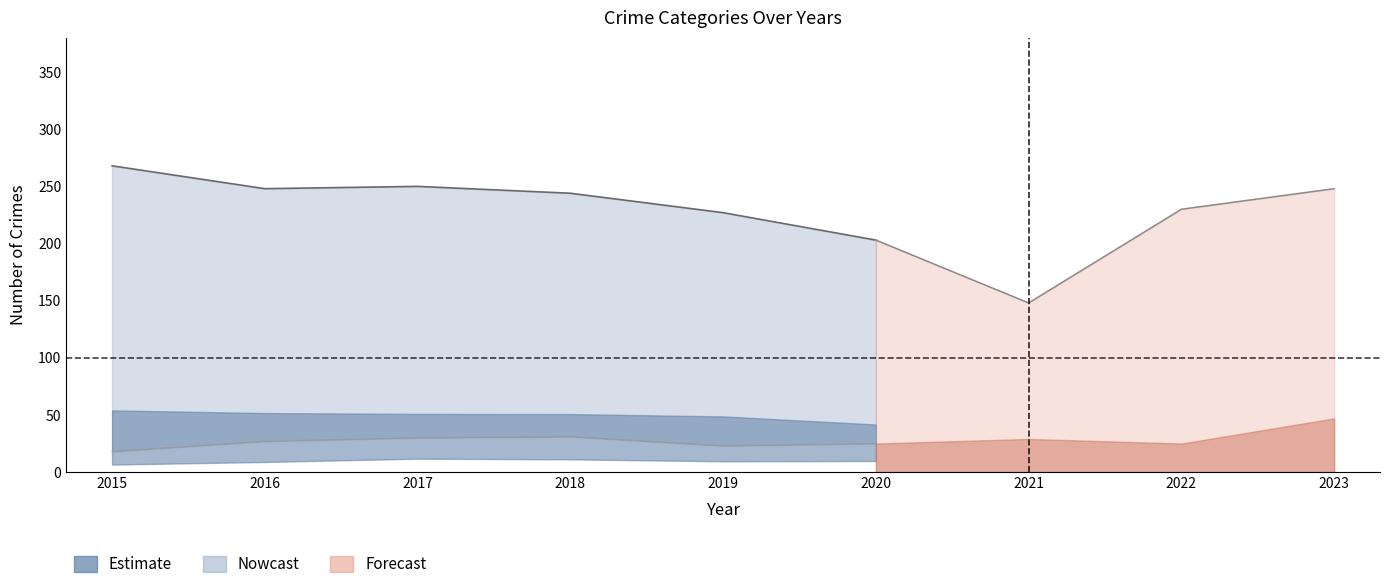

At how many categories does at least one series exceed 51?

9